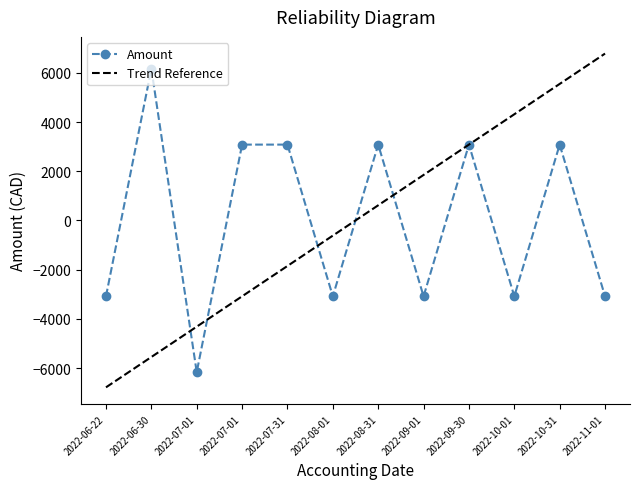

What is the greatest value displayed?

6164.1